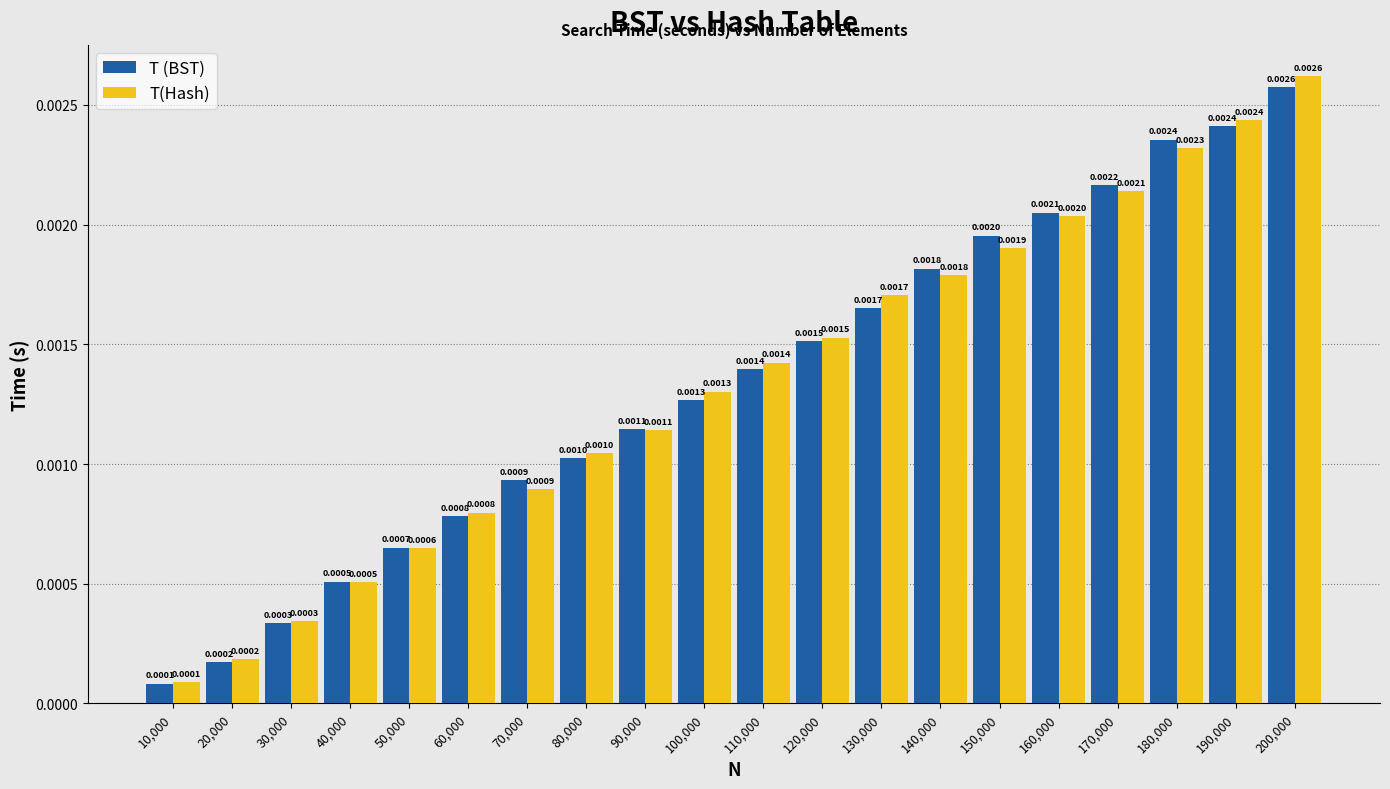

At which category is the sum across all series the highest?

200,000